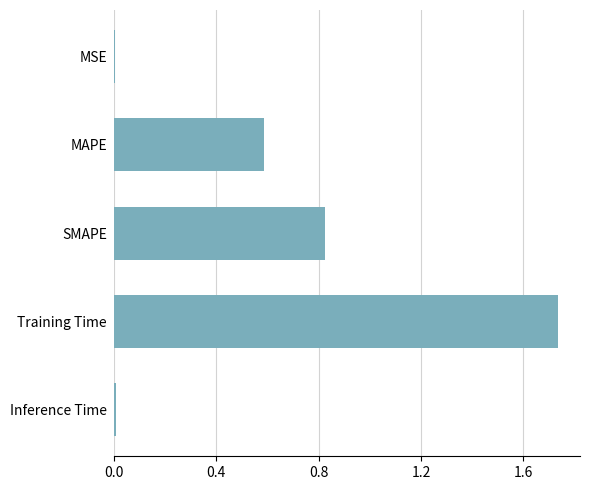

Between Training Time and MAPE, which is larger?

Training Time